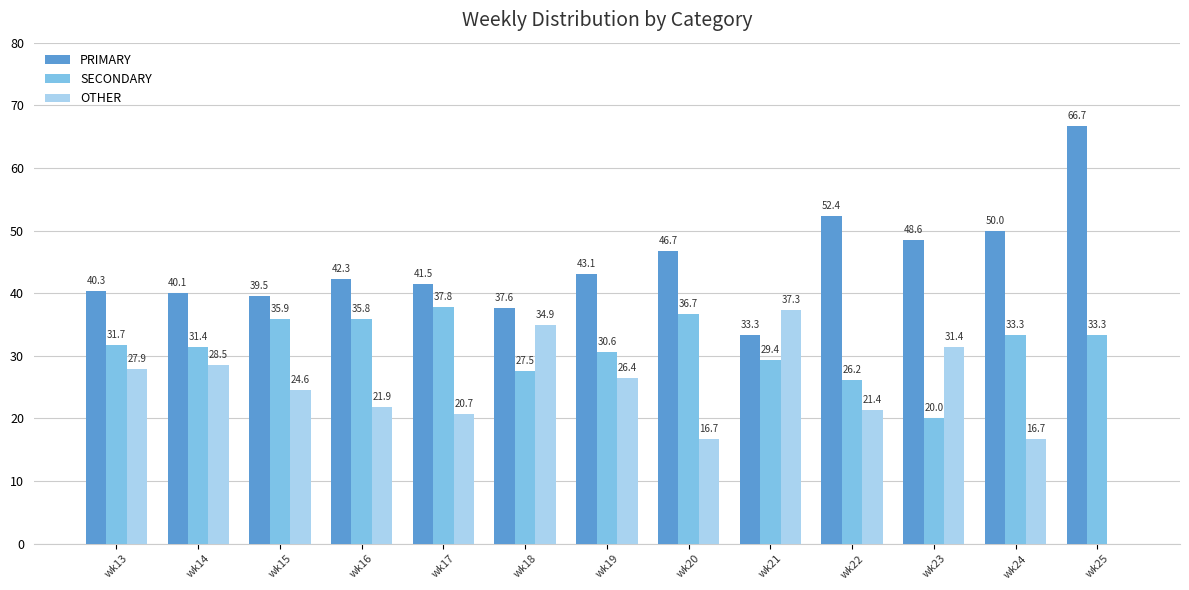

What is the sum of the PRIMARY values at wk21 and wk14?

73.4